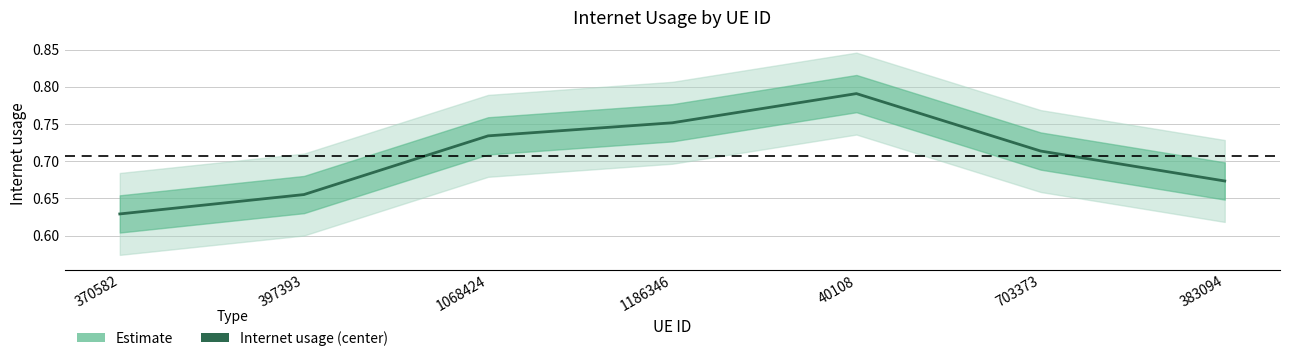

Rank the categories by value from highest to lowest.

40108, 1186346, 1068424, 703373, 383094, 397393, 370582